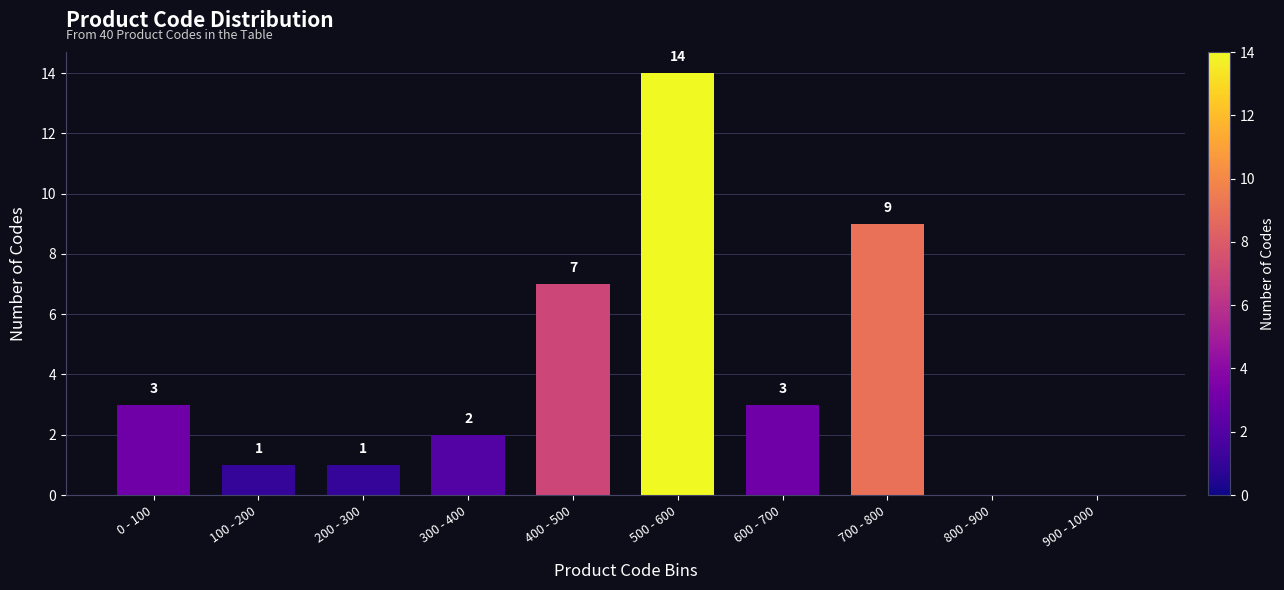

Reading right to left, transcribe all the data shown in this chart.

900 - 1000=0	800 - 900=0	700 - 800=9	600 - 700=3	500 - 600=14	400 - 500=7	300 - 400=2	200 - 300=1	100 - 200=1	0 - 100=3